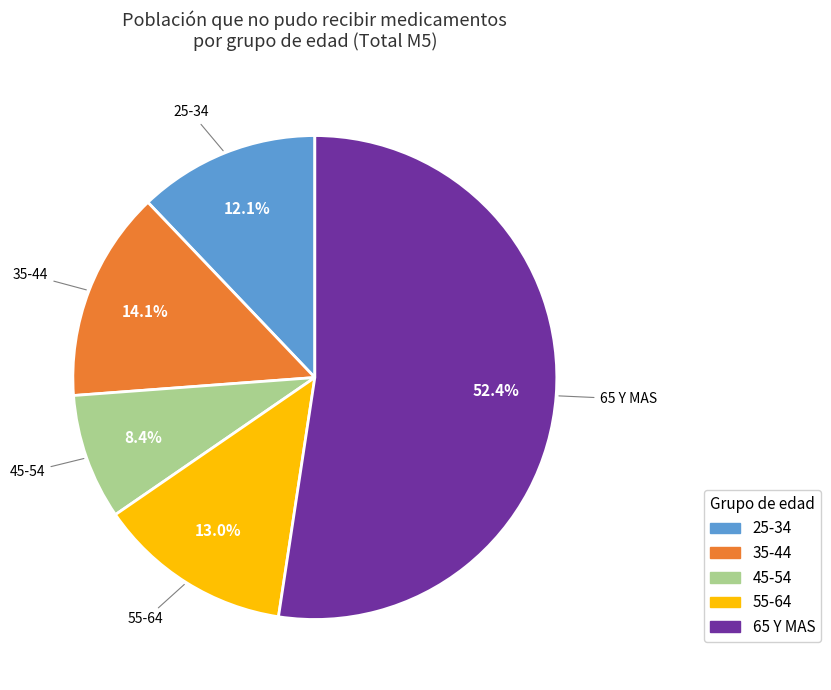

What is the smallest slice in the pie chart?

45-54